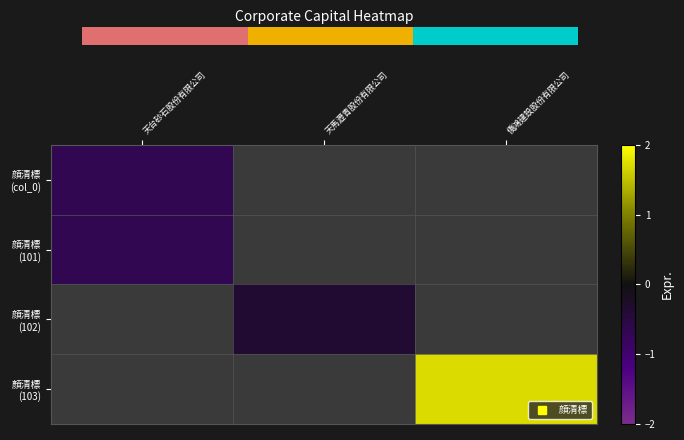

Is the value of 顏清標 (103) at 天馬瀝青股份有限公司 greater than the value of 顔清標 (101) at 天馬瀝青股份有限公司?

No